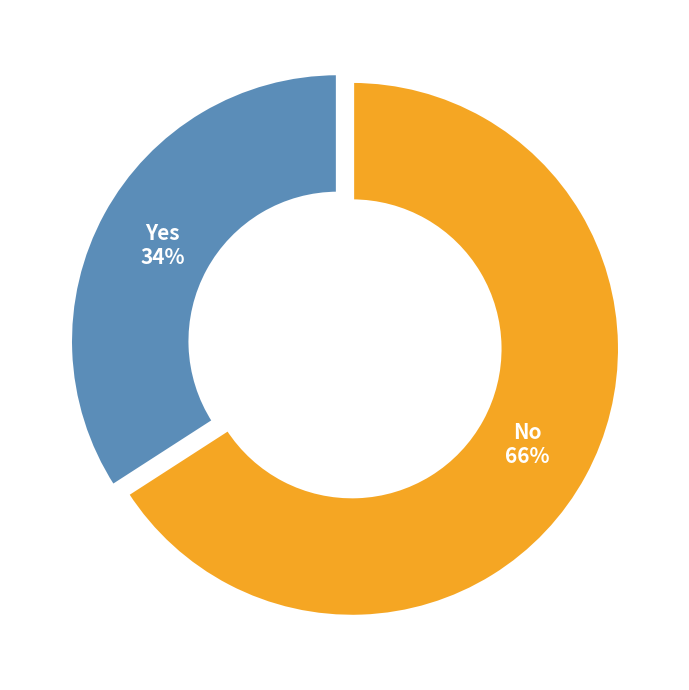

Is there any slice that represents more than half of the pie?

Yes